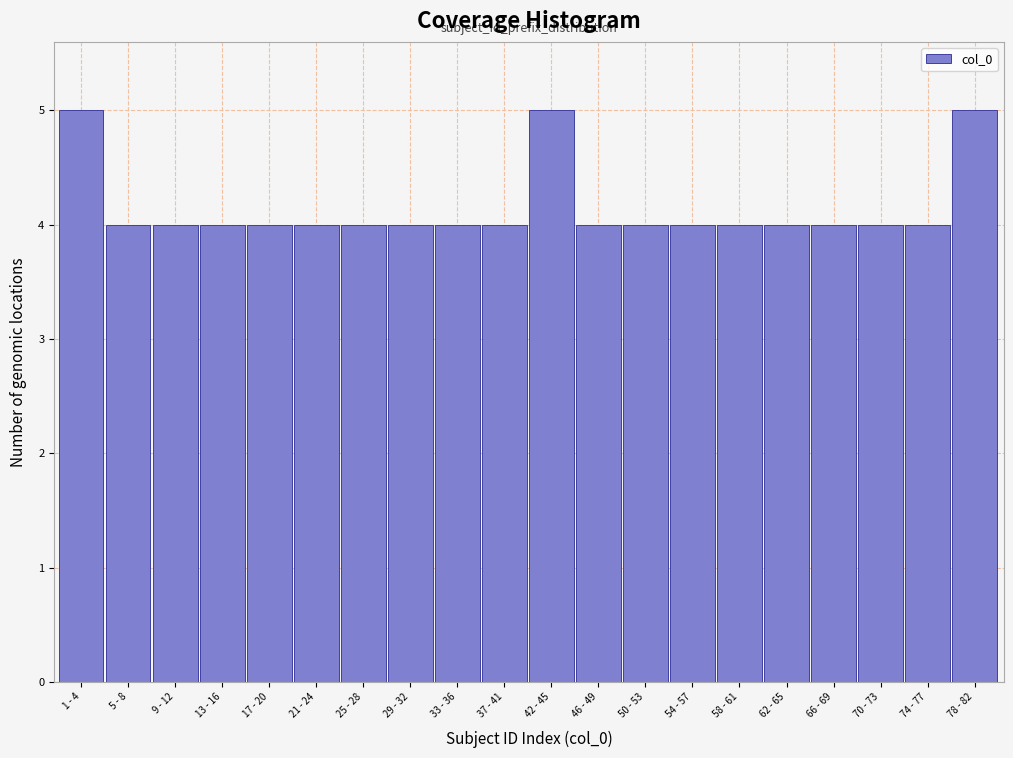

Reading left to right, list all the values displayed in this chart.

1 - 4=5	5 - 8=4	9 - 12=4	13 - 16=4	17 - 20=4	21 - 24=4	25 - 28=4	29 - 32=4	33 - 36=4	37 - 41=4	42 - 45=5	46 - 49=4	50 - 53=4	54 - 57=4	58 - 61=4	62 - 65=4	66 - 69=4	70 - 73=4	74 - 77=4	78 - 82=5